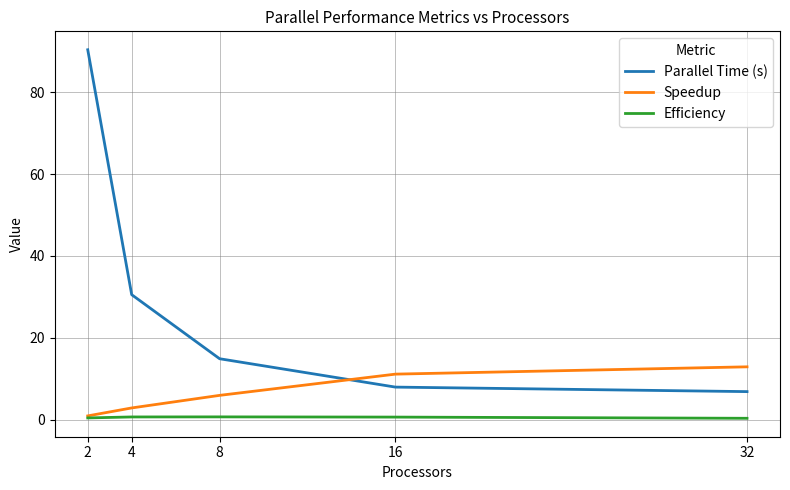

The Parallel Time (s) series shows 14.9 at 8. True or false?

True